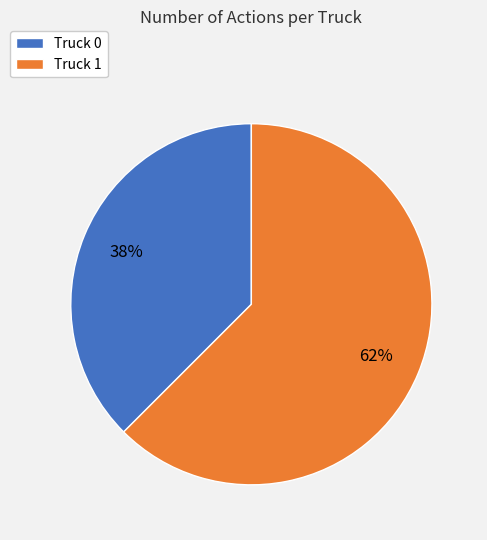

True or false: Truck 1 accounts for 62% of the total.

True